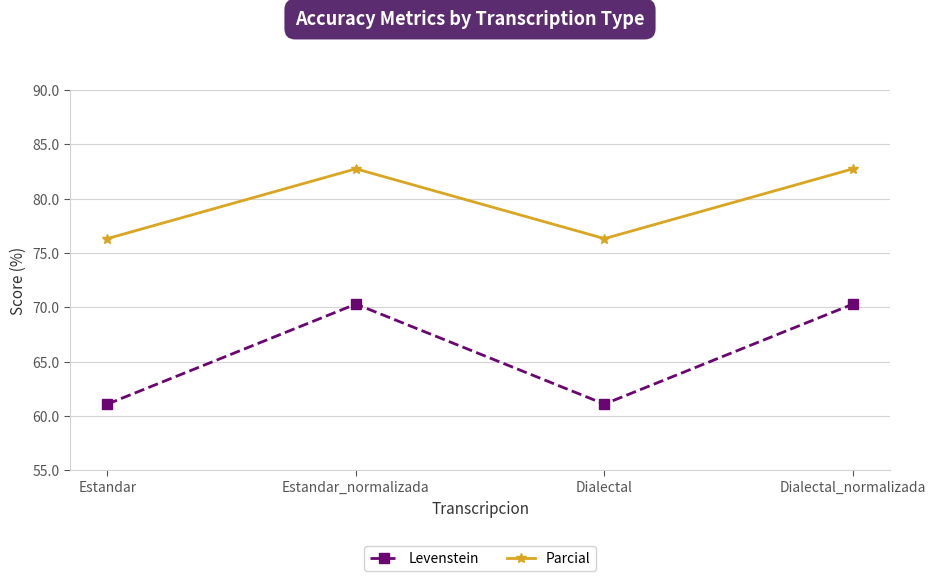

True or false: Levenstein has a value of 61.1 at Dialectal.

True